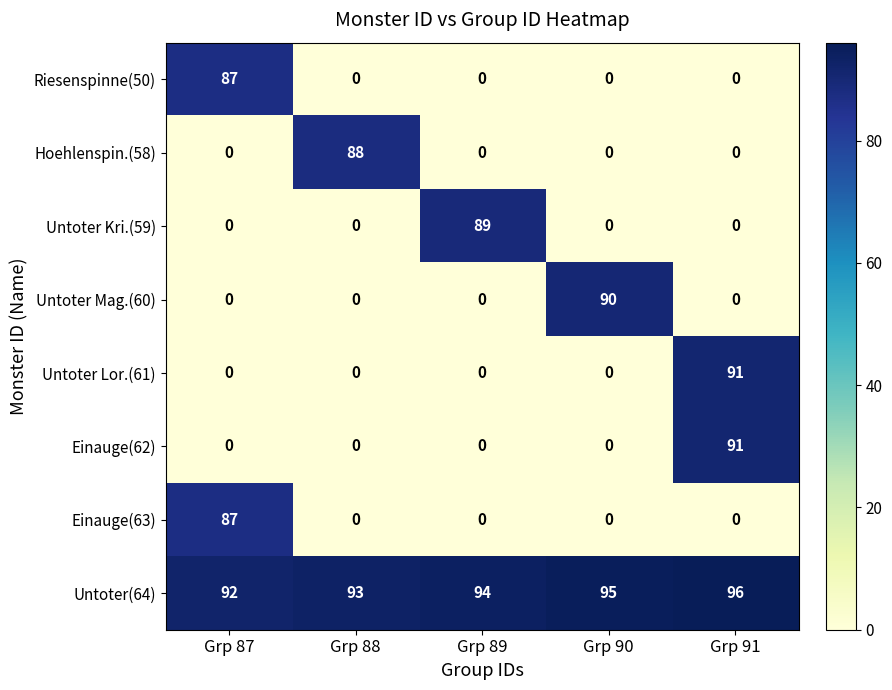

How many values in Untoter Kri.(59) are above zero?

1